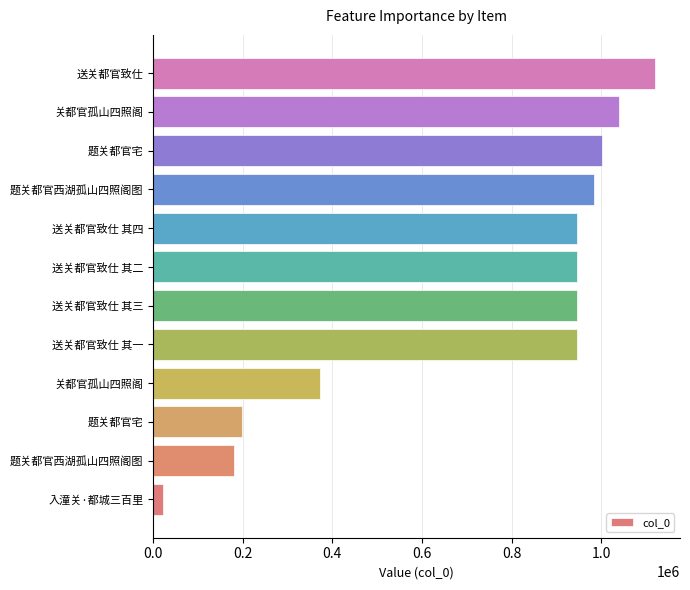

How many data points are less than 947270?

6